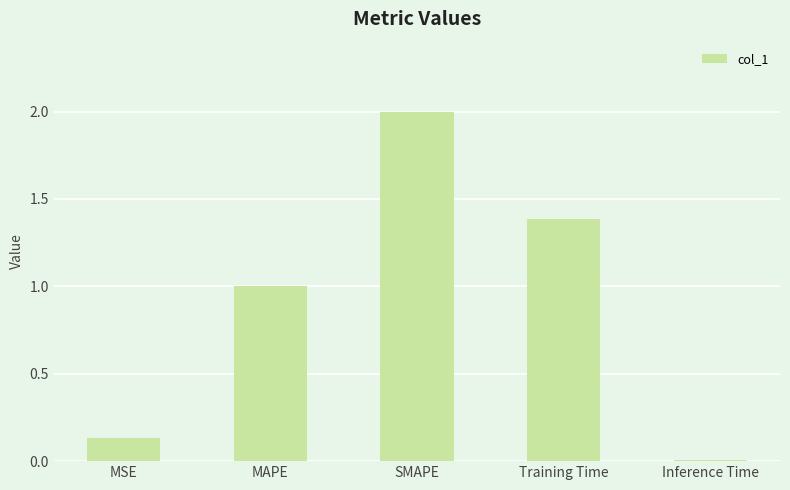

List the labels in order of value, smallest first.

Inference Time, MSE, MAPE, Training Time, SMAPE